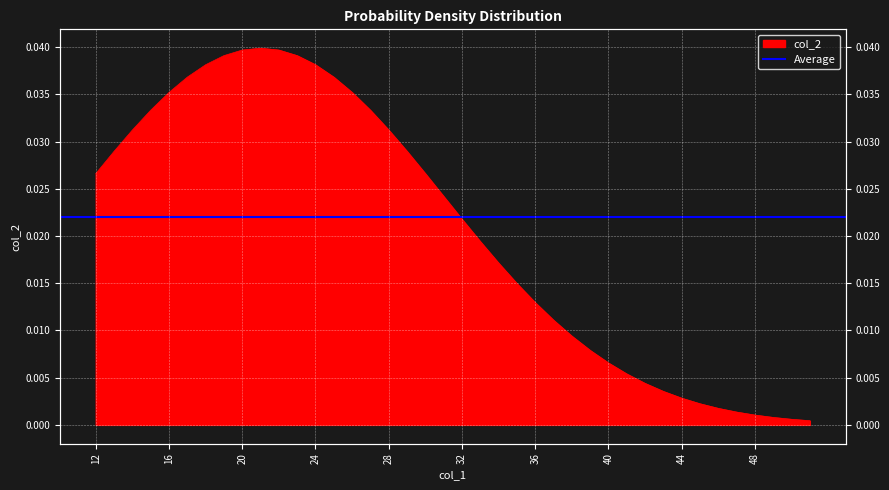

Where is the first local maximum?

21